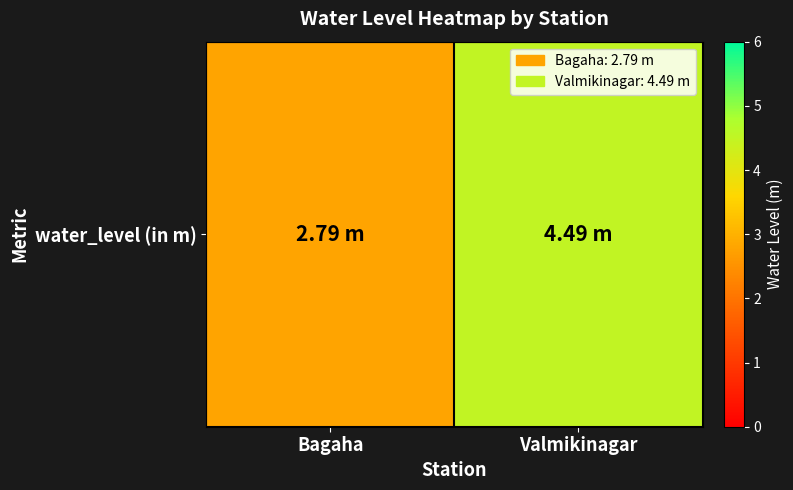

List the labels in order of value, smallest first.

Bagaha, Valmikinagar